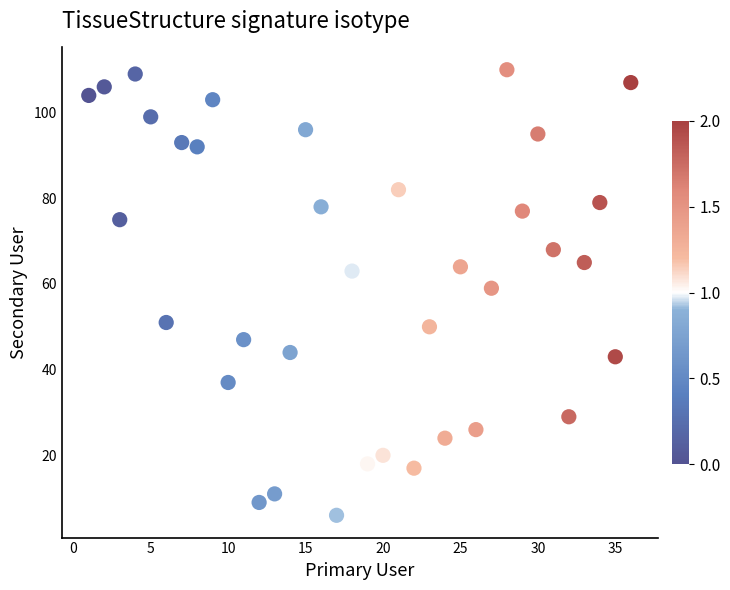

What is the range of X values (max minus min)?

35